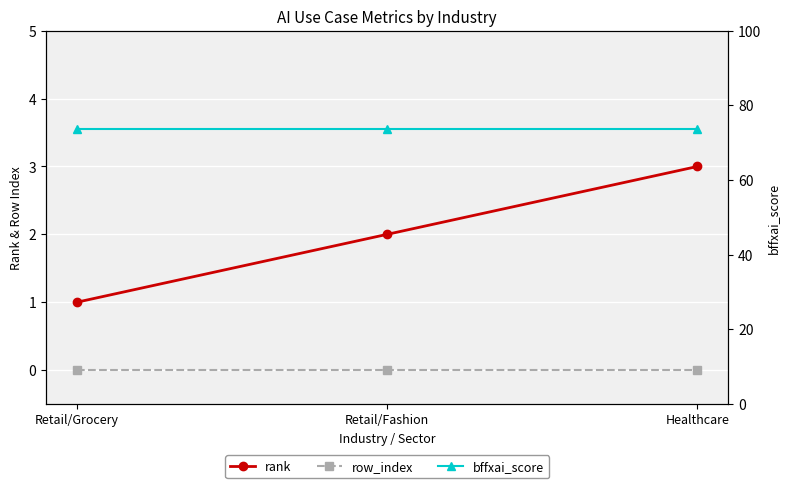

Which has a higher value, Healthcare or Retail/Grocery?

Healthcare